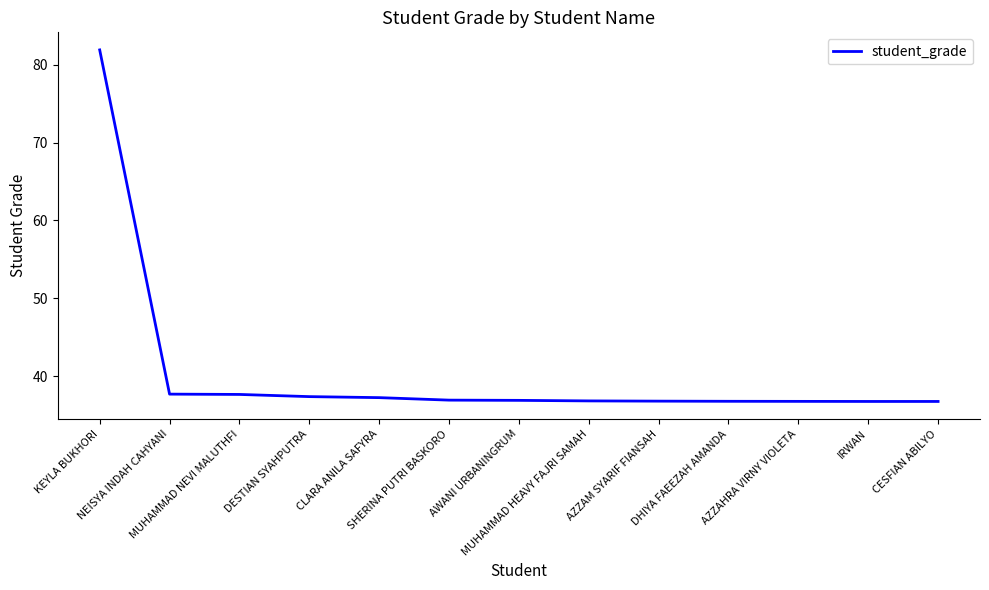

What is the change in value from DESTIAN SYAHPUTRA to DHIYA FAEEZAH AMANDA?

-0.6